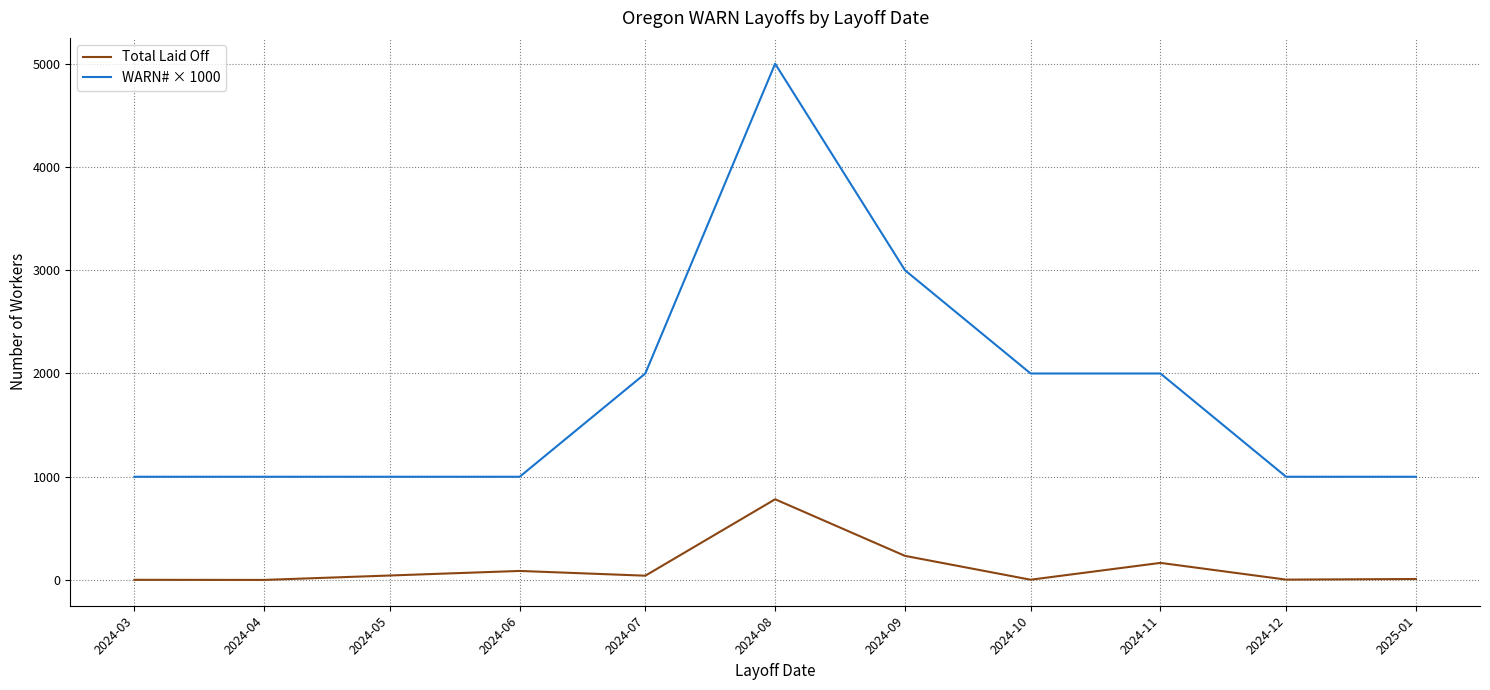

Where is the first local maximum for Total Laid Off?

2024-06